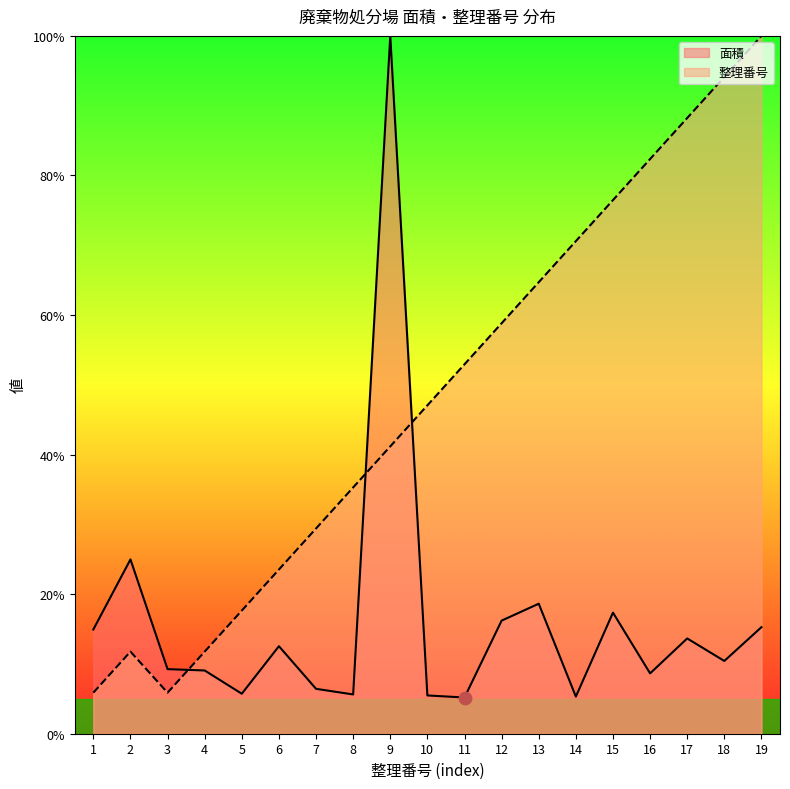

Is the value of 面積 at 1 greater than the value of 整理番号 at 16?

No